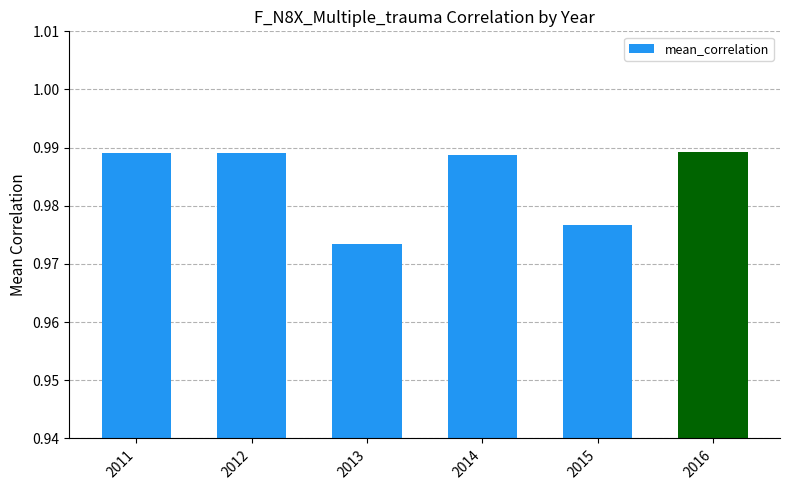

What is the sum of the values at 2011 and 2014?

2.0